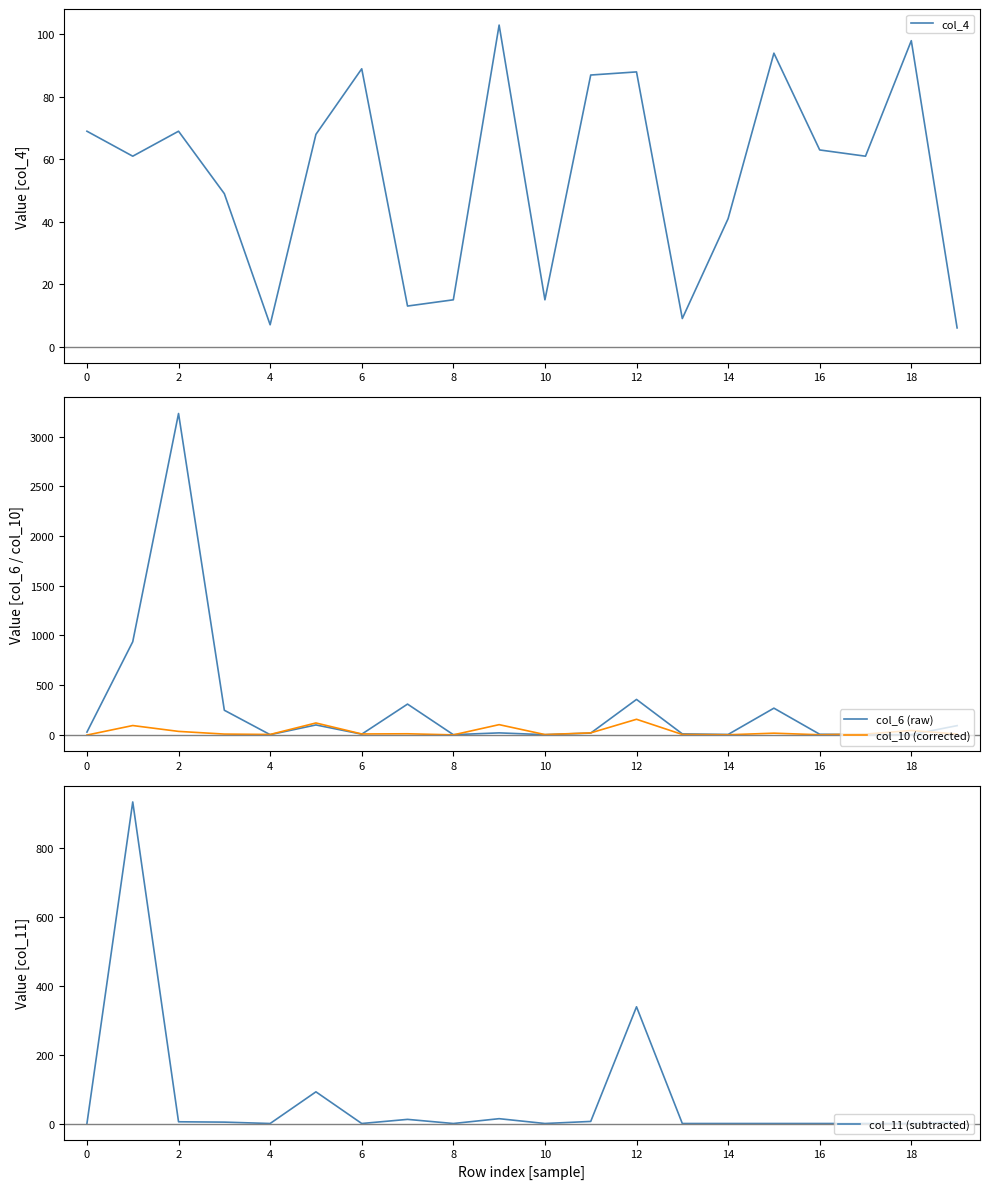

True or false: col_4 has a value of 29 at 14.

False